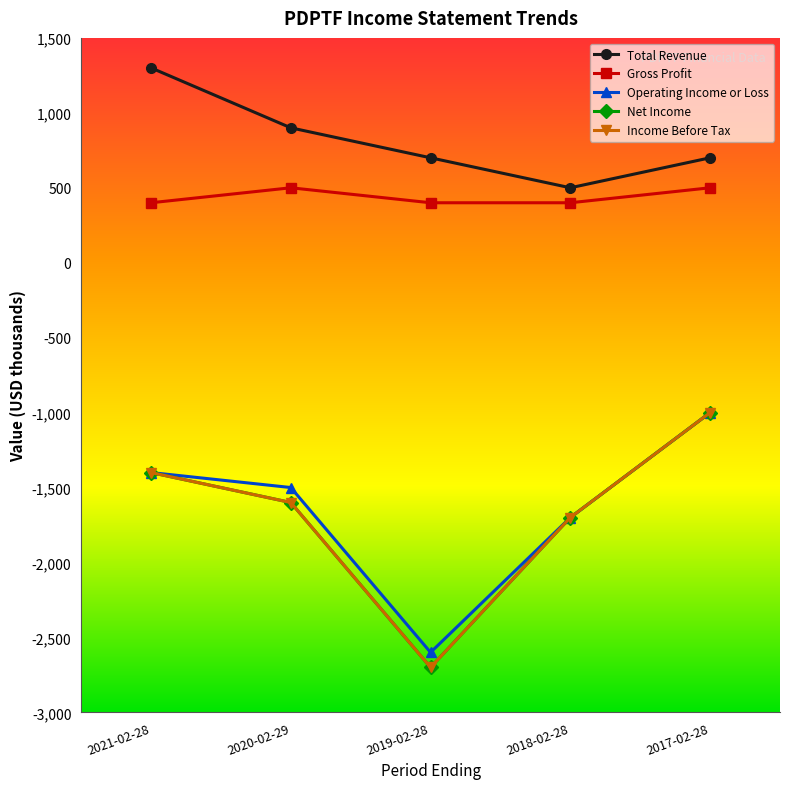

Is the value of Gross Profit at 2021-02-28 greater than the value of Operating Income or Loss at 2021-02-28?

Yes